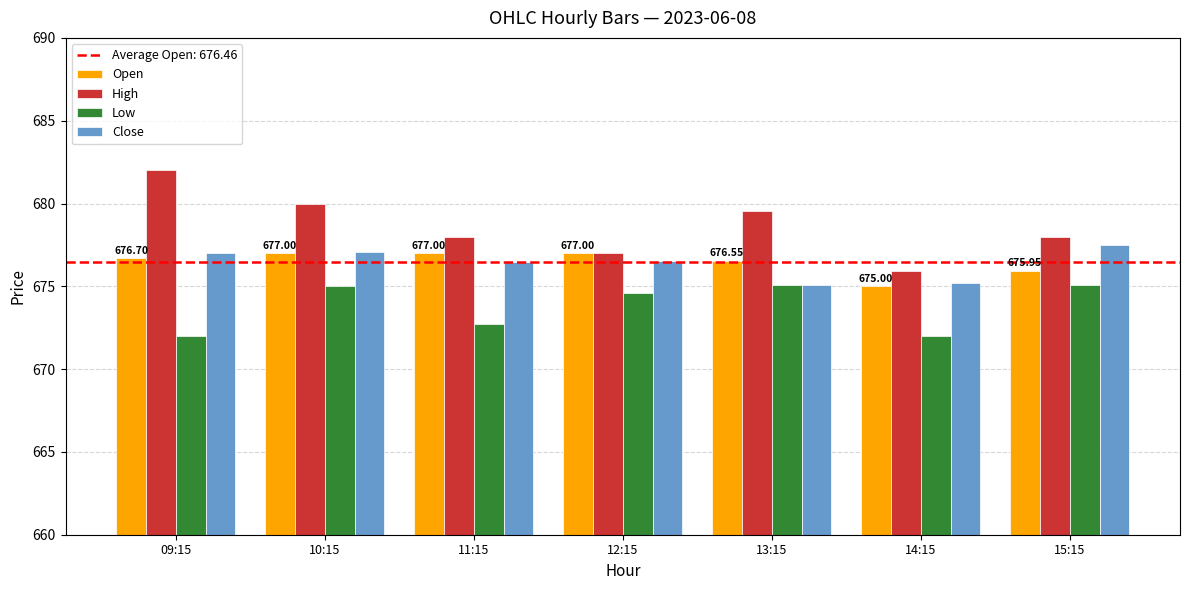

What value does the Open series have at 09:15?

676.7